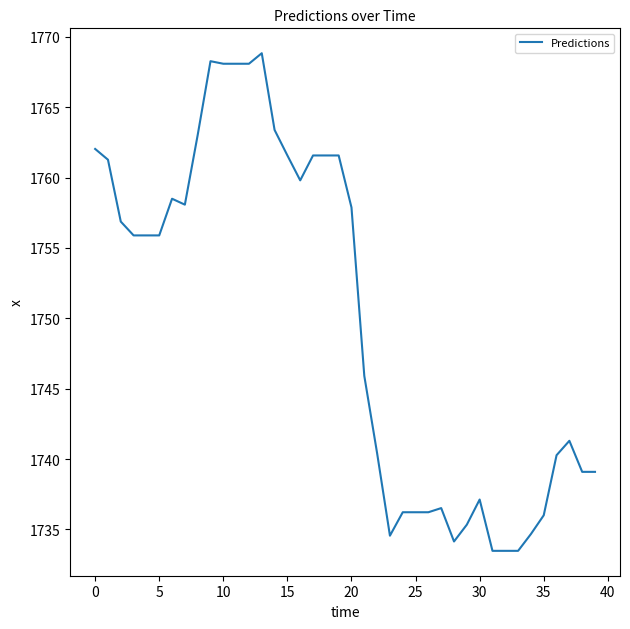

What is the maximum value shown in the chart?

1768.8